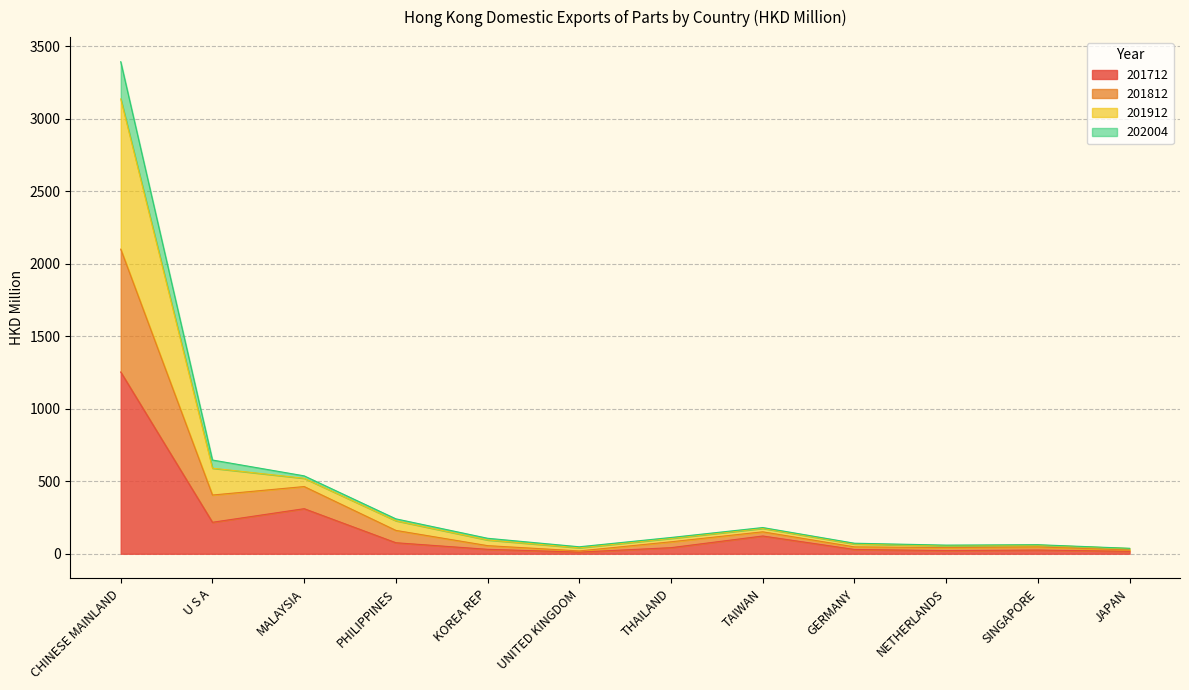

Which has a higher value, NETHERLANDS or TAIWAN?

TAIWAN